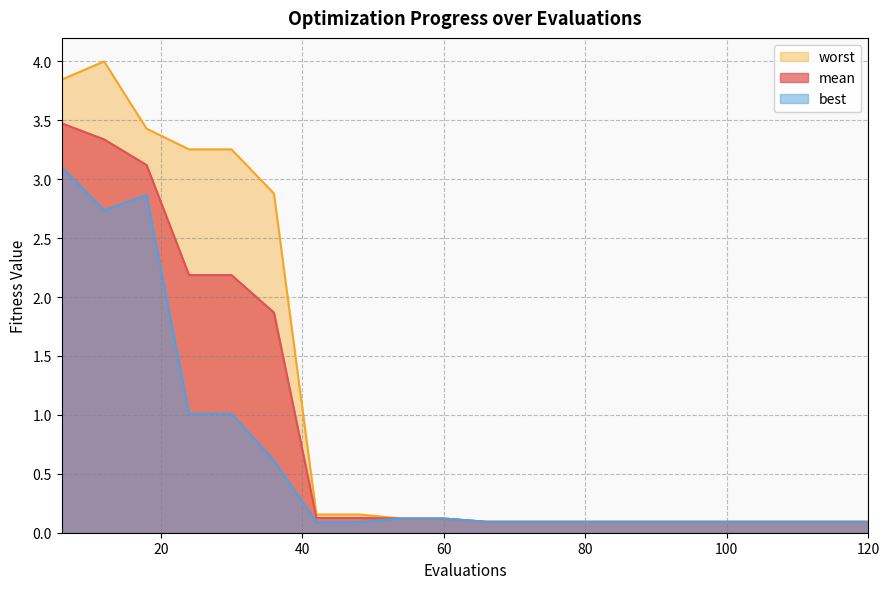

List the series in order of their overall mean, highest first.

worst, mean, best